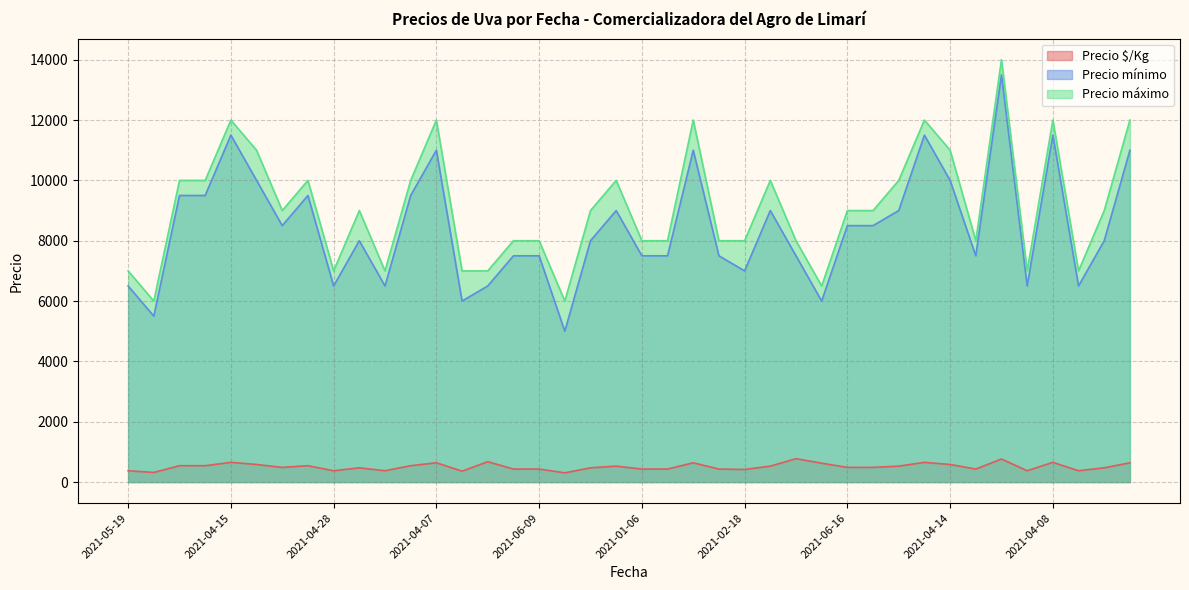

How many lines are shown in the chart?

3